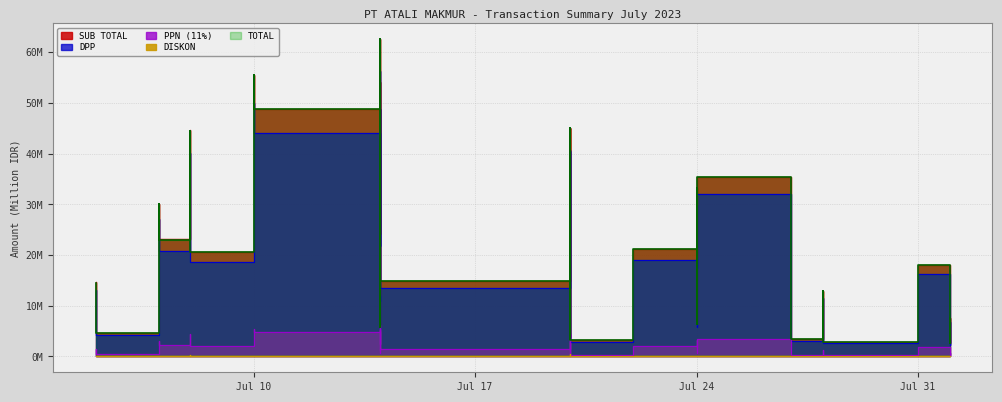

Which series has the largest total across all categories?

SUB TOTAL